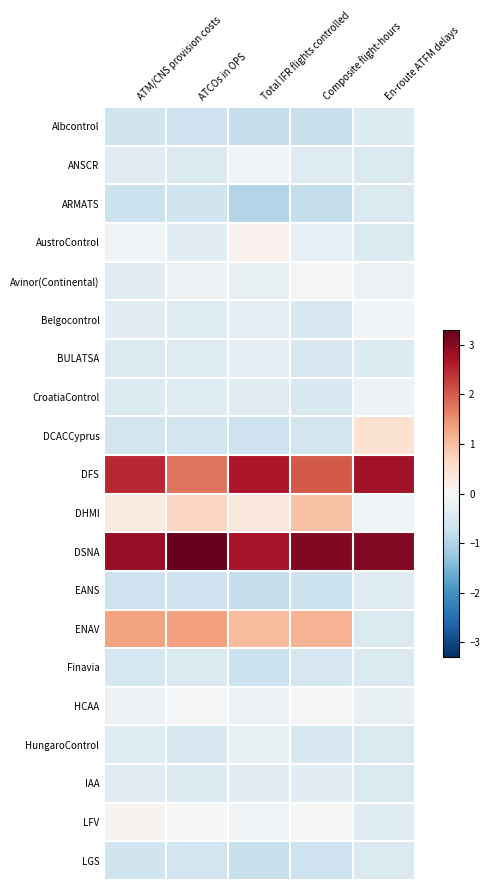

Which has a higher value, En-route ATFM delays or Composite flight-hours?

En-route ATFM delays